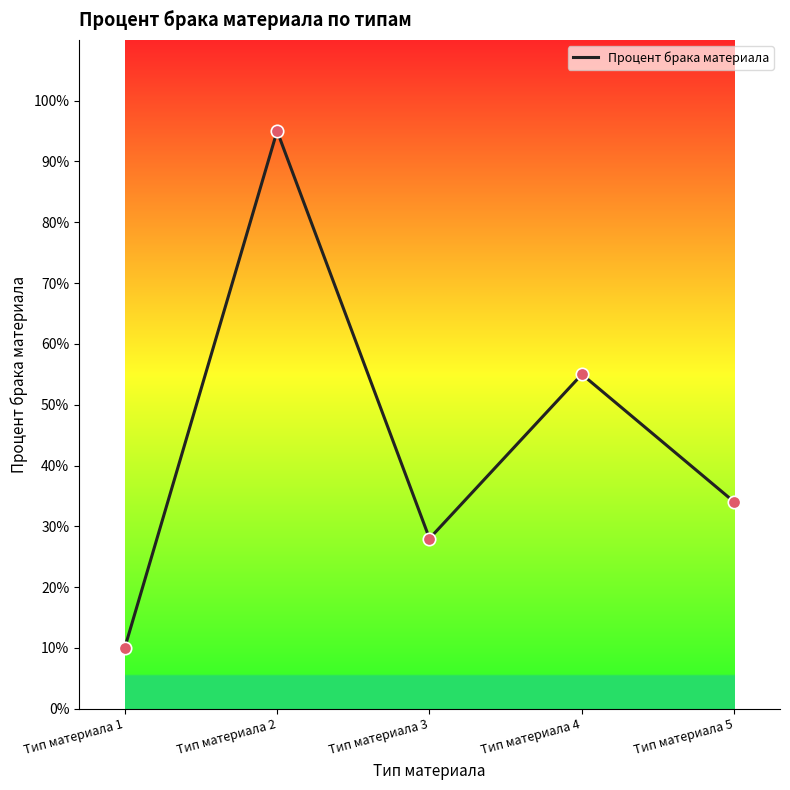

What is the change in value from Тип материала 2 to Тип материала 4?

-0.4